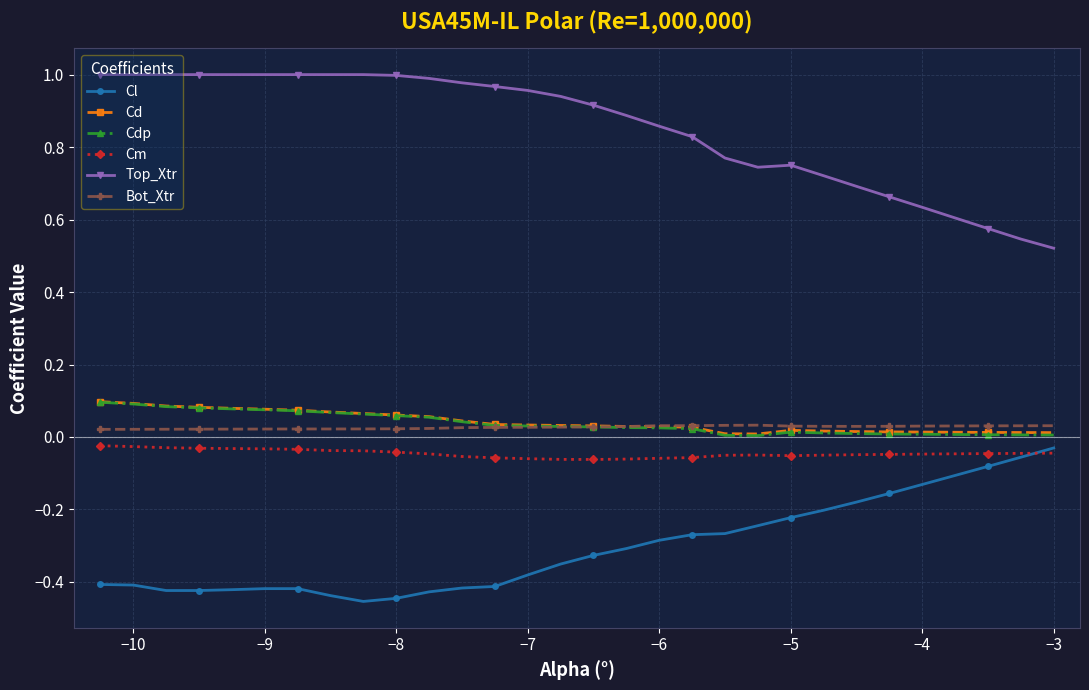

How many lines are shown in the chart?

6